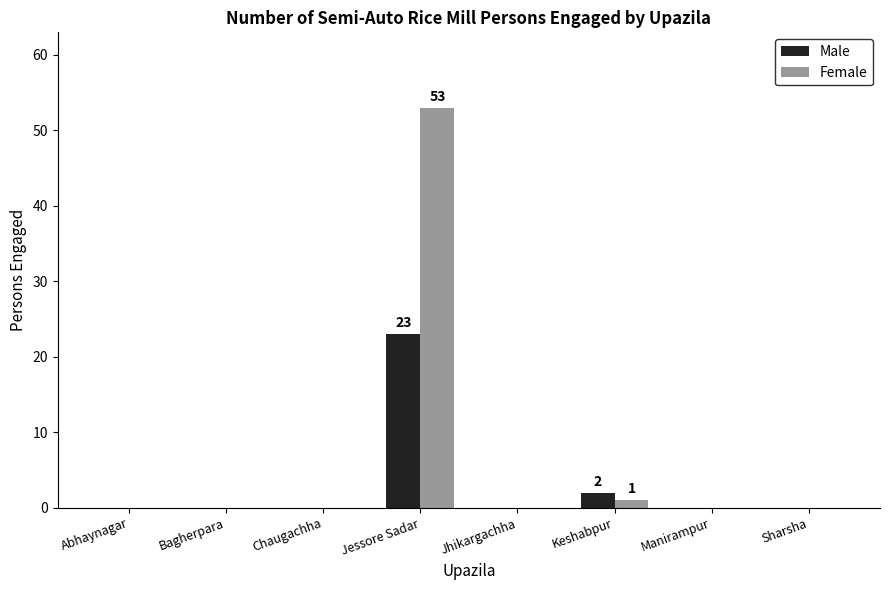

Reading left to right, list all the values displayed in this chart.

Male: 0	0	0	23	0	2	0	0
Female: 0	0	0	53	0	1	0	0